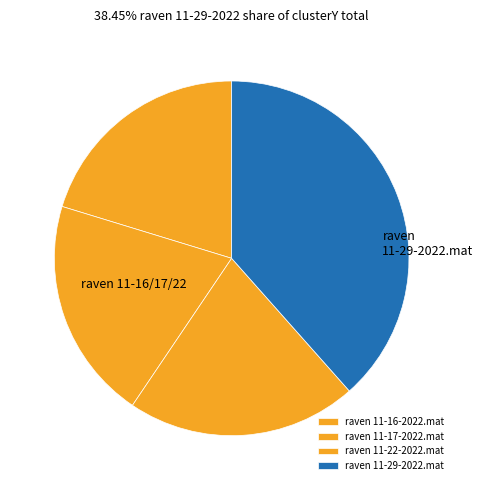

Which category has the smallest portion of the pie?

raven 11-16-2022.mat